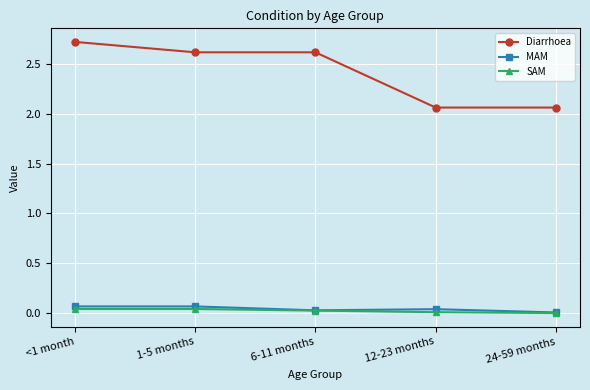

How many lines are shown in the chart?

3